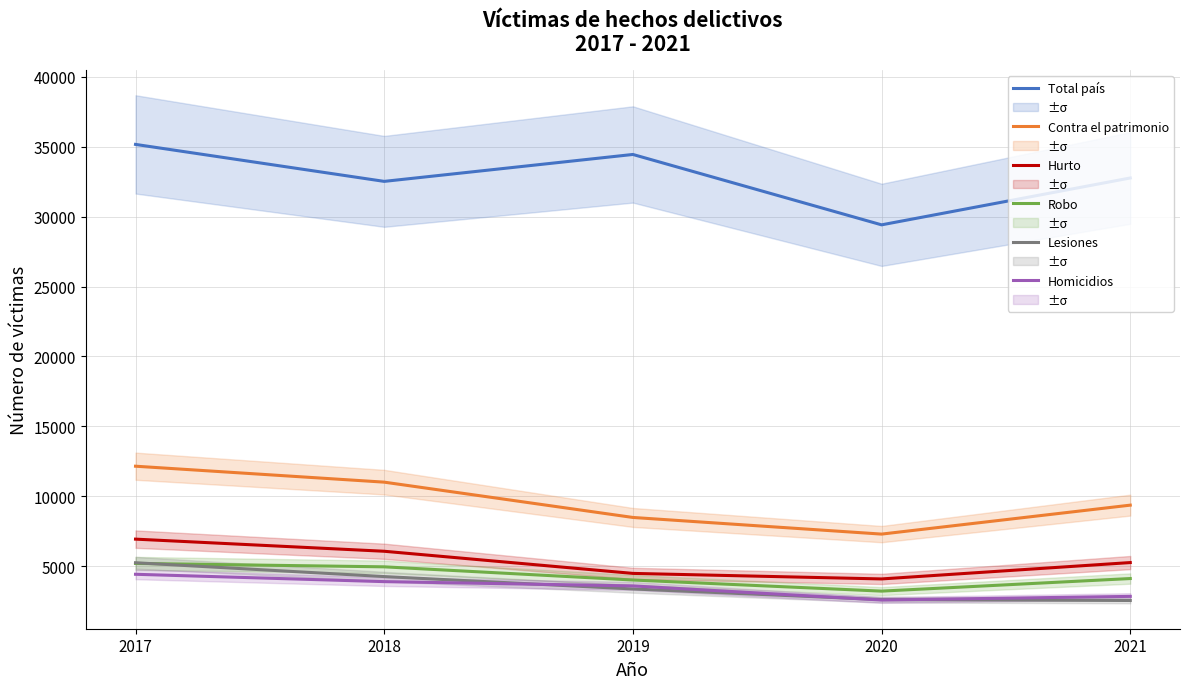

What is the value of the Robo point at the 1st from the left?

5187